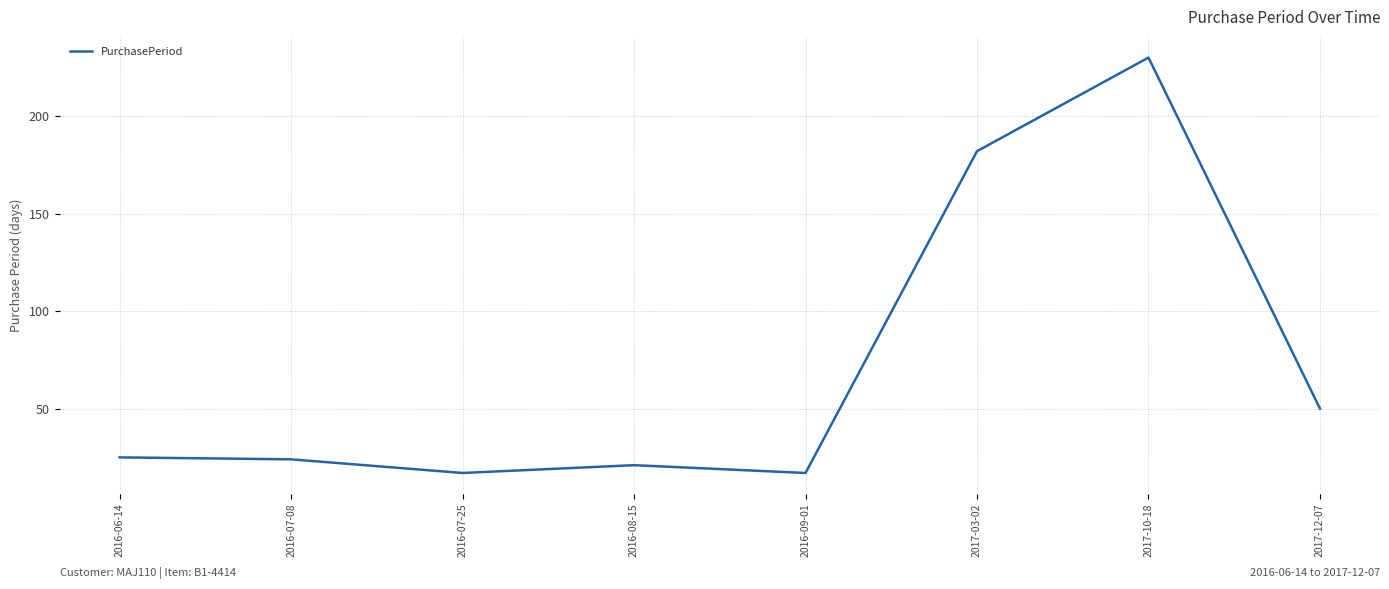

The value at 2016-07-08 is 11. True or false?

False